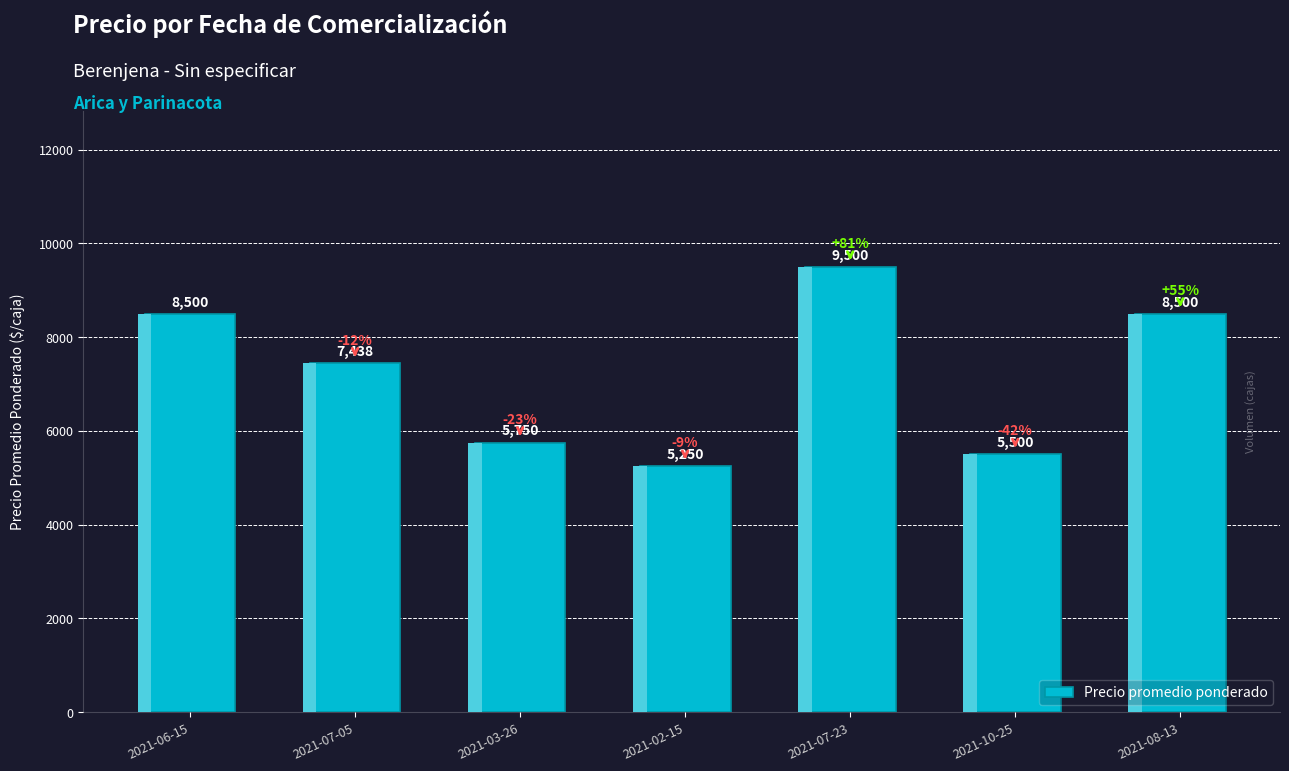

Which category has the highest value across all series?

2021-07-23